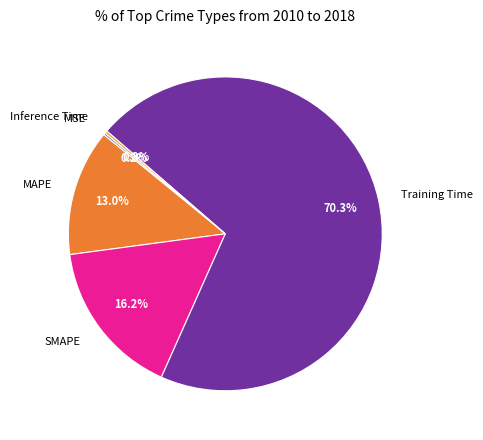

To the nearest percent, what is the difference between the MAPE and Training Time slice percentages?

57%